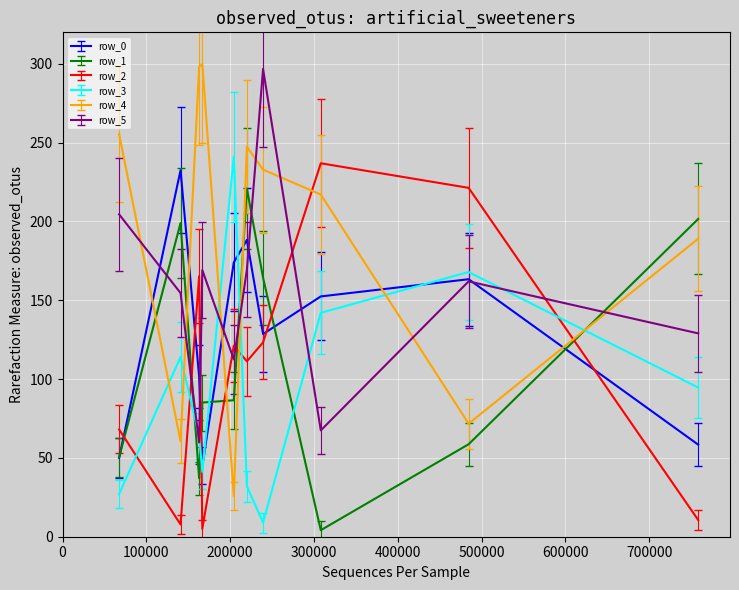

True or false: row_2 has more than 1 interior local peaks.

True